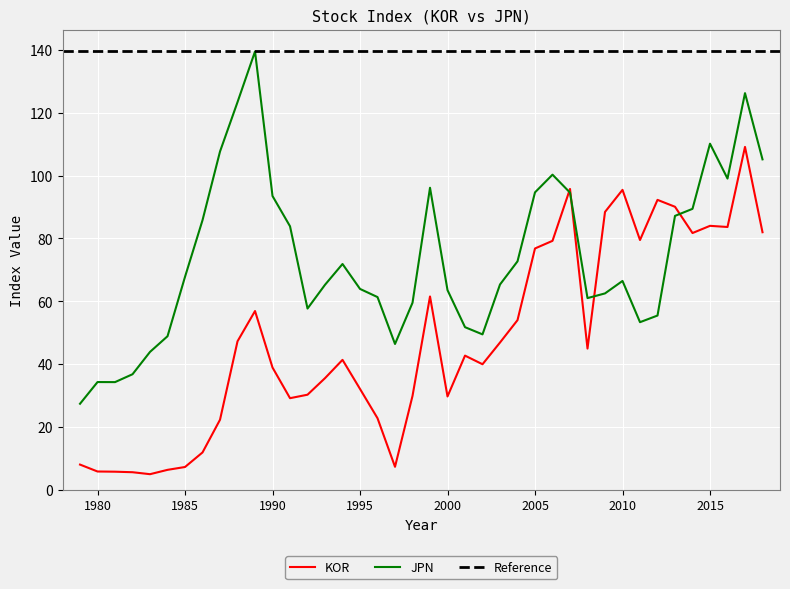

At which label is KOR closest to 57?

1989